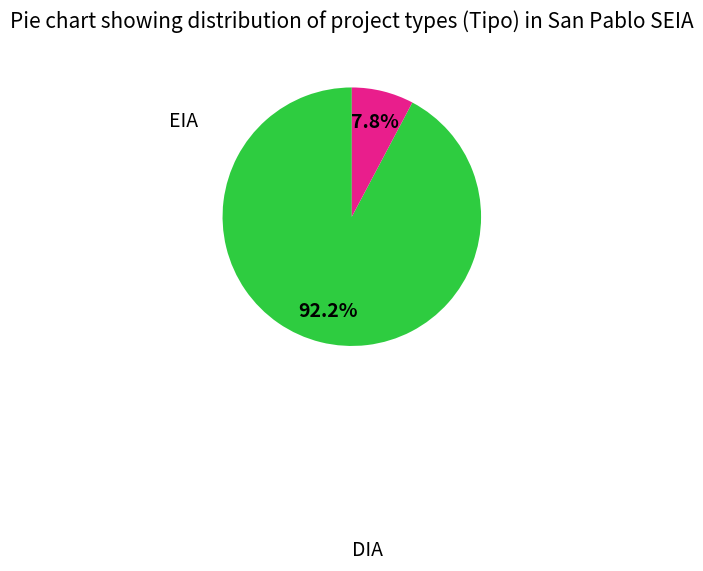

Does any single category account for the majority?

Yes